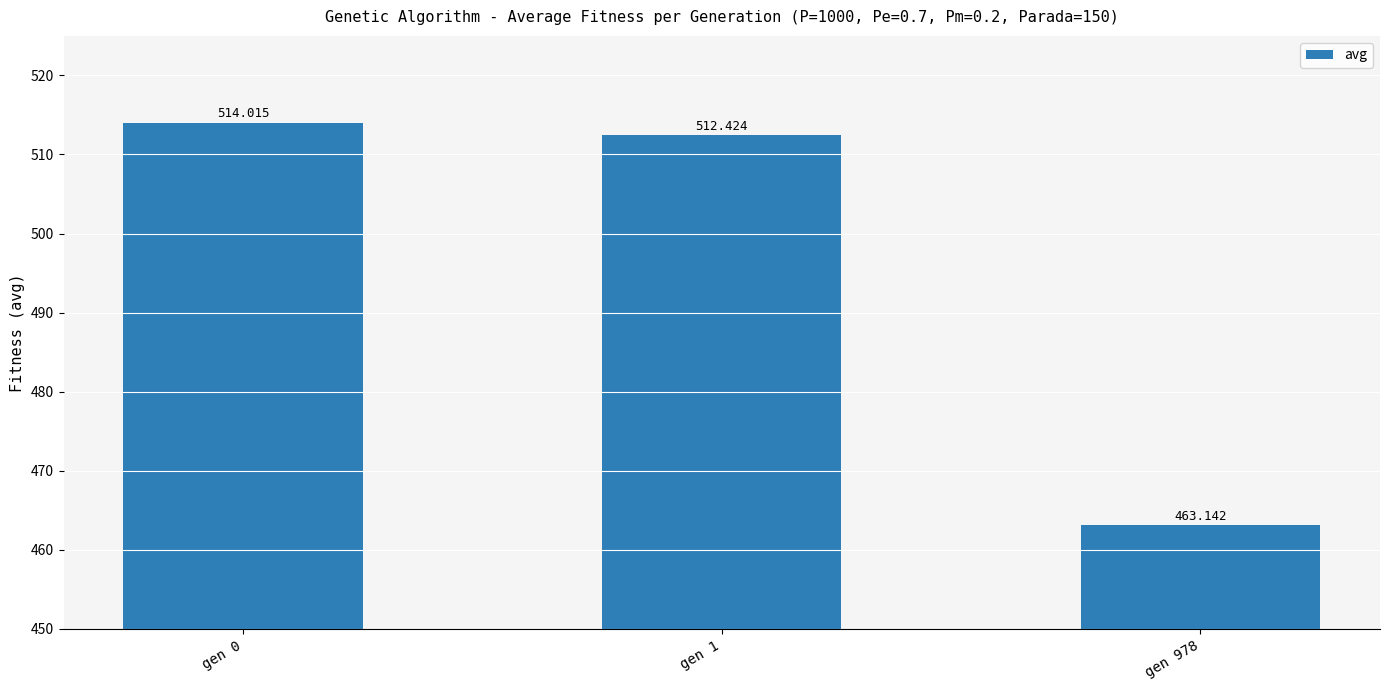

How many categories are shown in the chart?

3